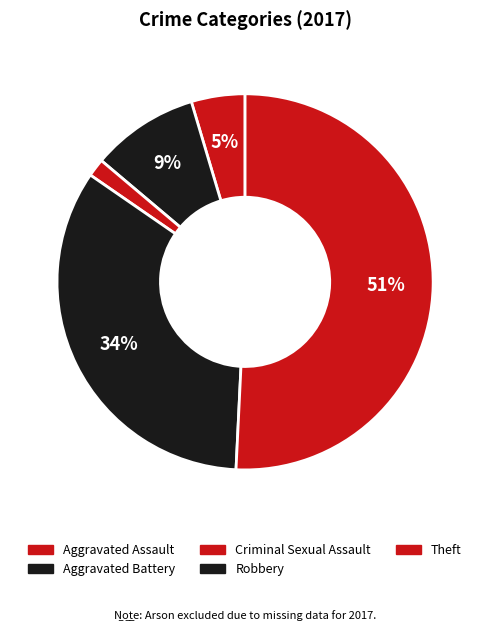

What percentage is the Criminal Sexual Assault slice, to the nearest percent?

2%